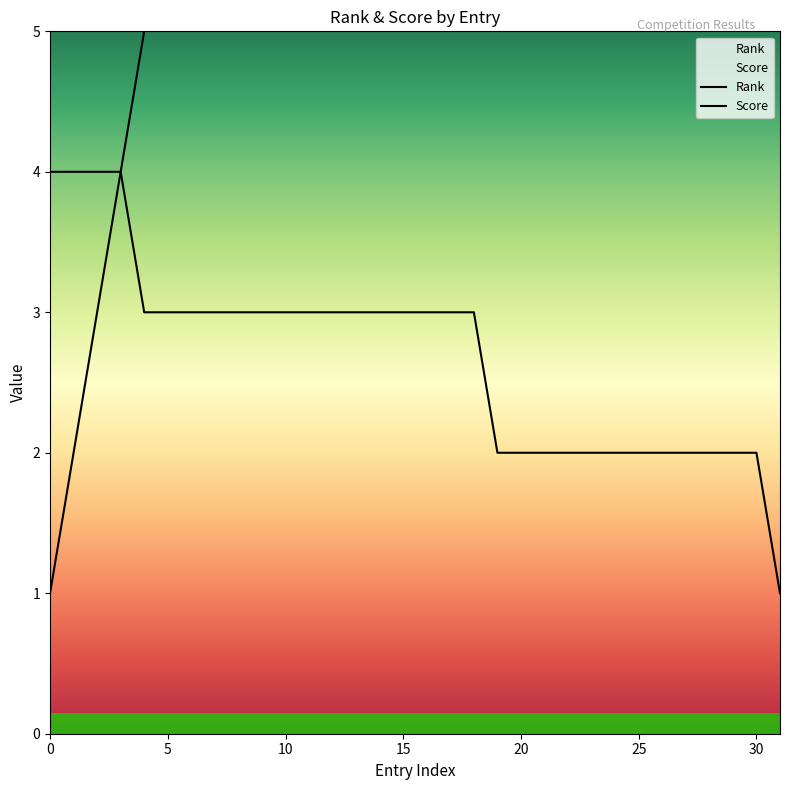

What is the maximum value shown in the chart?

32